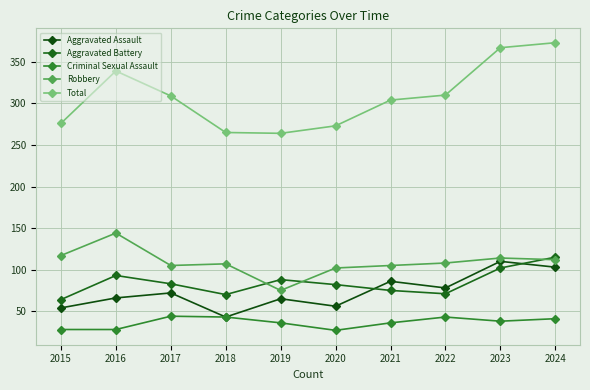

Is the value of Robbery at 2018 greater than the value of Criminal Sexual Assault at 2018?

Yes